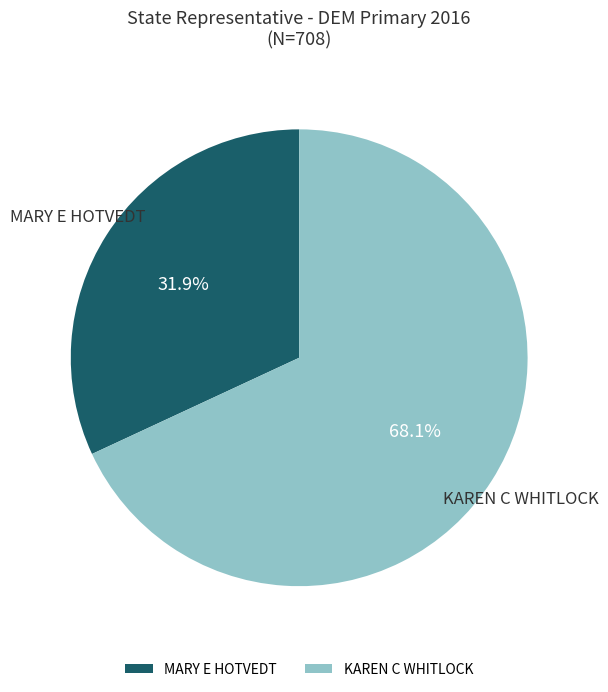

Approximately how many times larger is the value at KAREN C WHITLOCK compared to MARY E HOTVEDT?

2.1